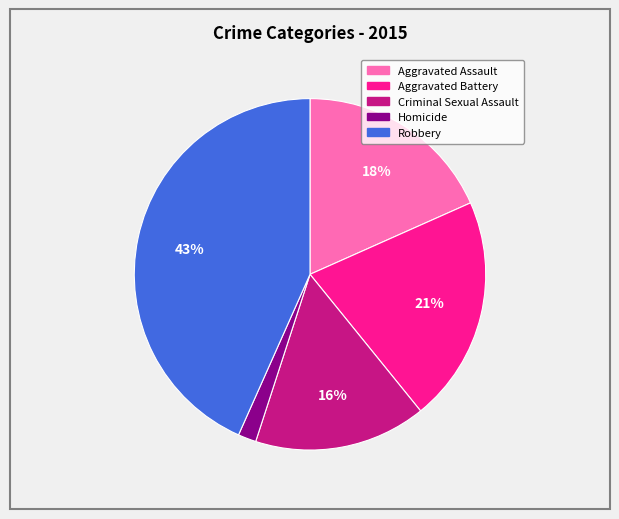

Between Aggravated Assault and Robbery, which is larger?

Robbery